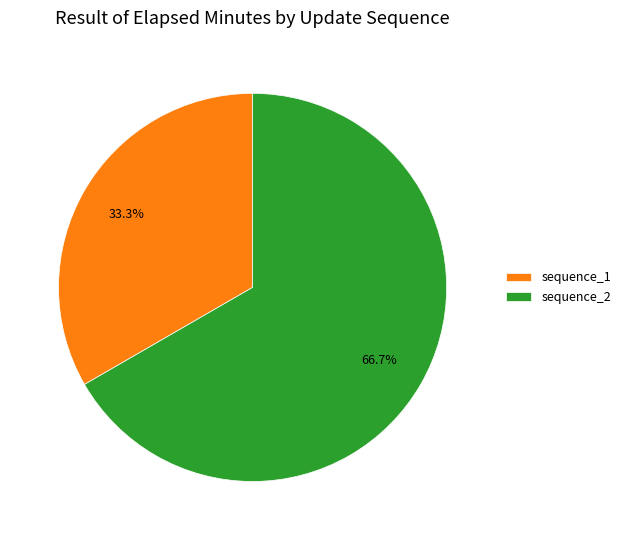

Which has a higher value, sequence_1 or sequence_2?

sequence_2